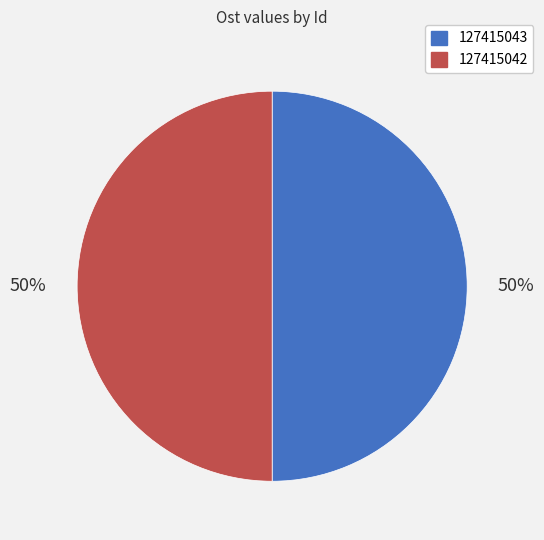

Approximately how many times larger is the value at 127415042 compared to 127415043?

1.0